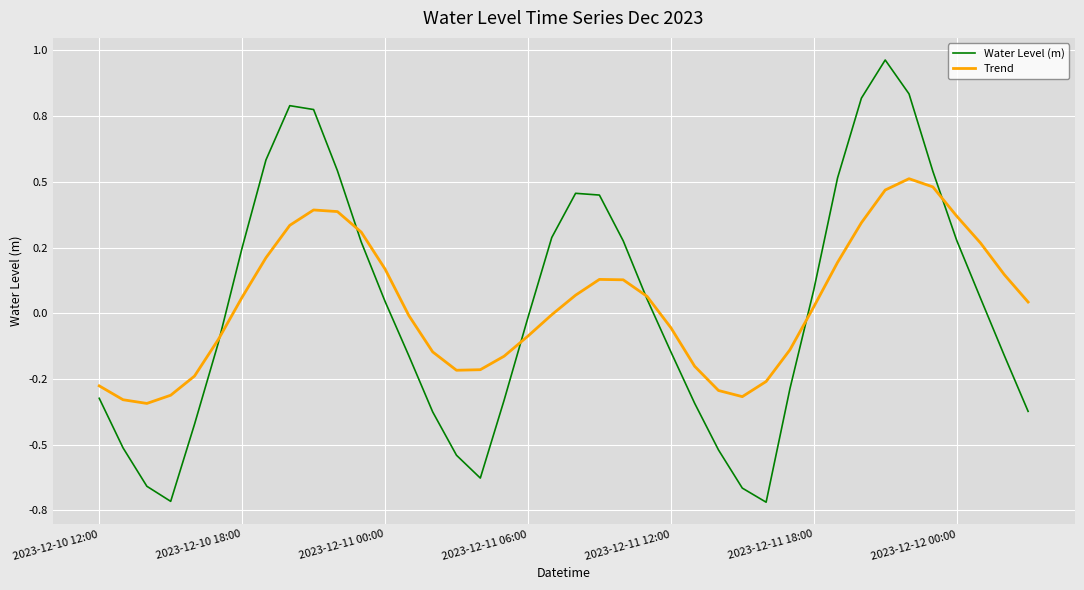

What are all the series names shown in the legend?

Water Level (m), Trend